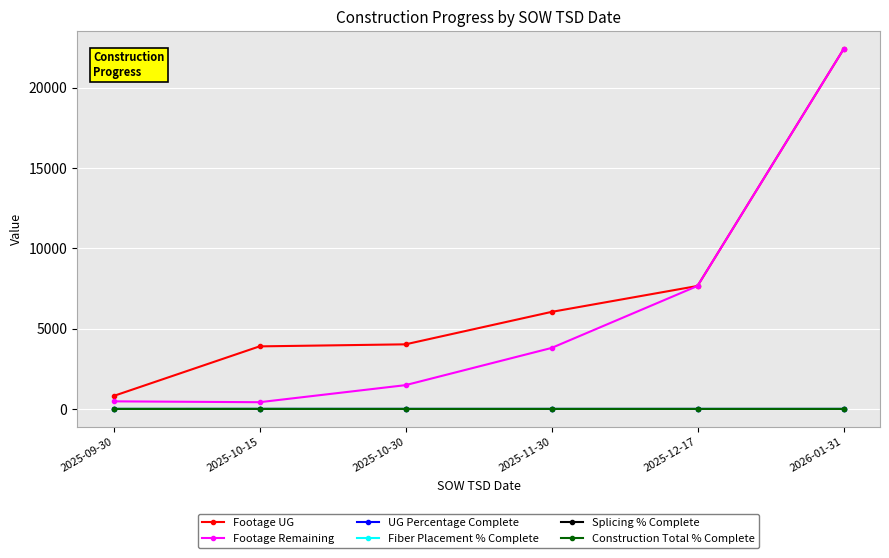

Reading left to right, list all the values displayed in this chart.

Footage UG: 2025-09-30=807.0	2025-10-15=3895.0	2025-10-30=4022.0	2025-11-30=6041.0	2025-12-17=7655.0	2026-01-31=22387.0
Footage Remaining: 2025-09-30=474.0	2025-10-15=420.0	2025-10-30=1482.0	2025-11-30=3796.0	2025-12-17=7655.0	2026-01-31=22387.0
UG Percentage Complete: 2025-09-30=0.4	2025-10-15=0.9	2025-10-30=0.6	2025-11-30=0.0	2025-12-17=0.0	2026-01-31=0.0
Fiber Placement % Complete: 2025-09-30=0.0	2025-10-15=1.0	2025-10-30=0.0	2025-11-30=0.0	2025-12-17=0.0	2026-01-31=0.0
Splicing % Complete: 2025-09-30=0.0	2025-10-15=1.0	2025-10-30=0.0	2025-11-30=0.0	2025-12-17=0.0	2026-01-31=0.0
Construction Total % Complete: 2025-09-30=0.0	2025-10-15=1.0	2025-10-30=0.0	2025-11-30=0.0	2025-12-17=0.0	2026-01-31=0.0